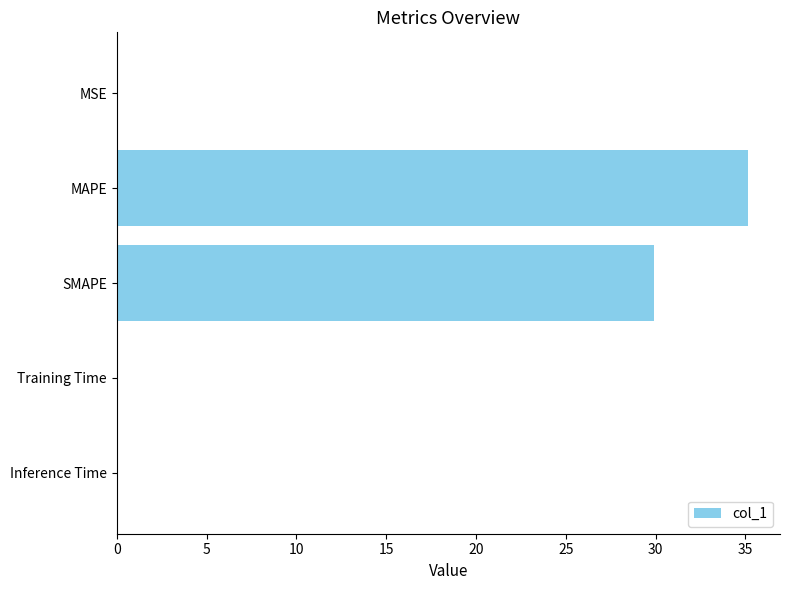

What is the approximate value at MAPE?

35.2